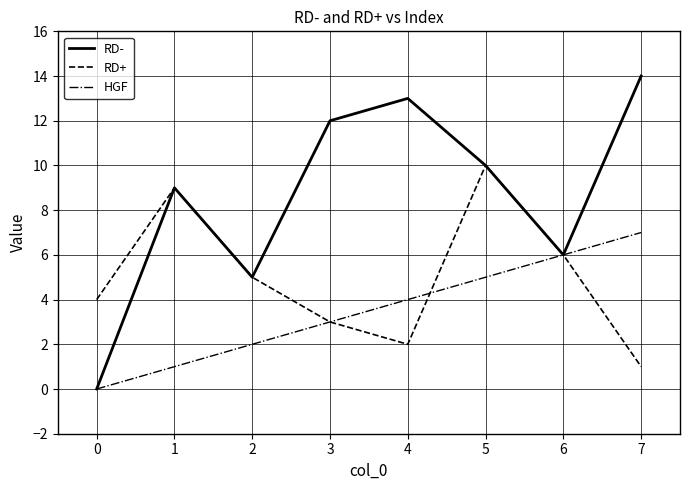

Reading right to left, extract all data points from this chart.

RD-: 7=14	6=6	5=10	4=13	3=12	2=5	1=9	0=0
RD+: 7=1	6=6	5=10	4=2	3=3	2=5	1=9	0=4
HGF: 7=7	6=6	5=5	4=4	3=3	2=2	1=1	0=0